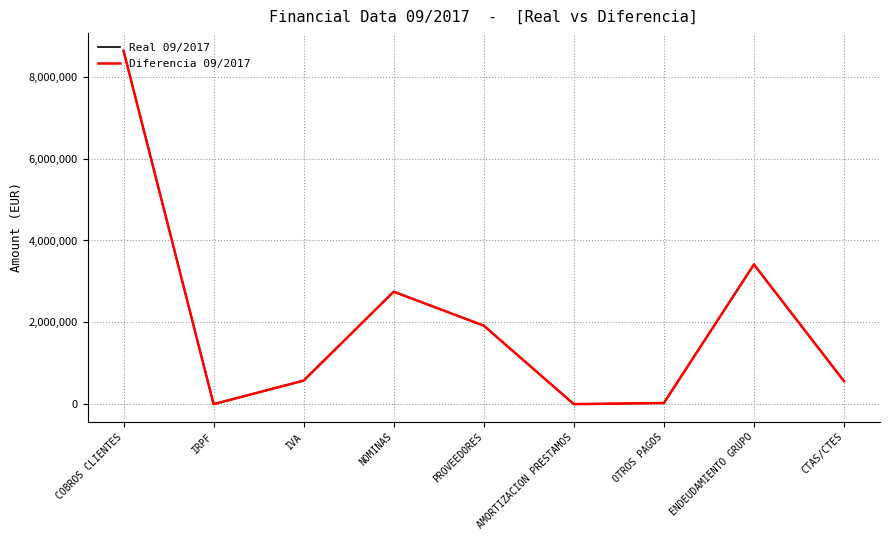

At which label does Real 09/2017 first exceed 575793?

COBROS CLIENTES